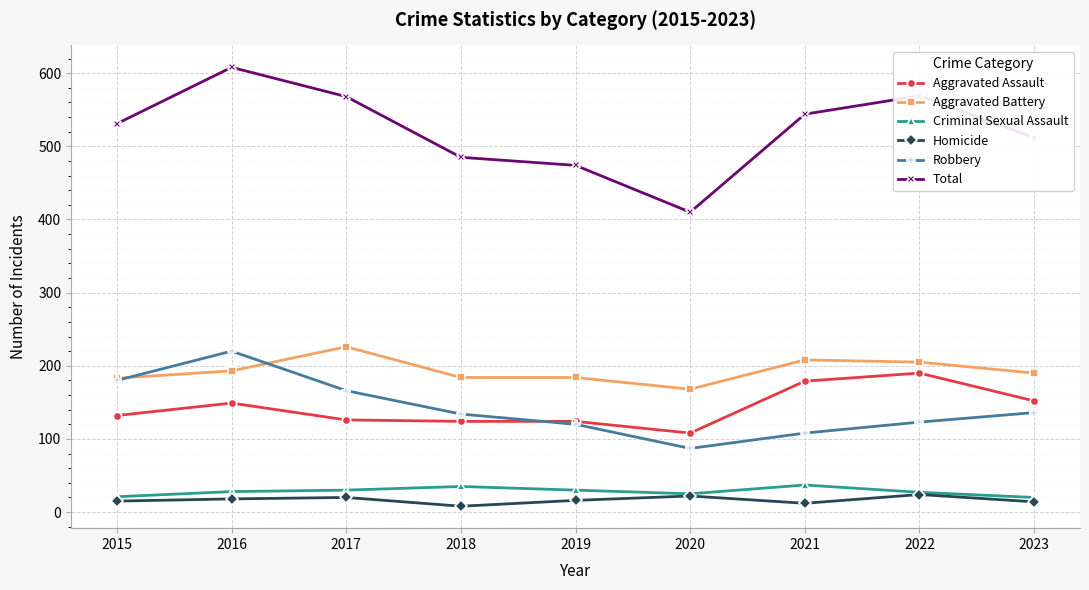

The value of Robbery at 2022 is 206. True or false?

False